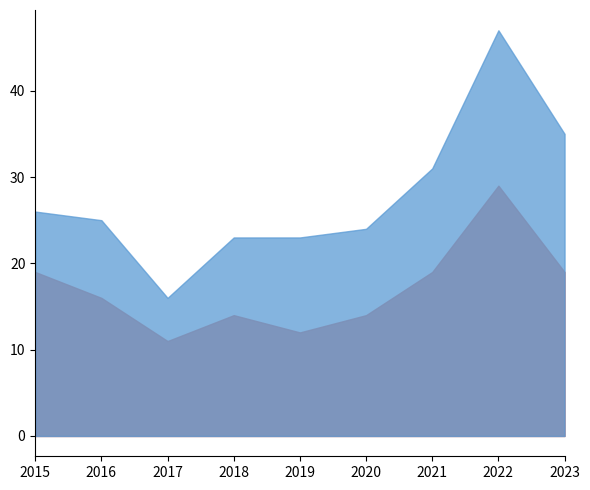

What is the minimum value for Total?

16